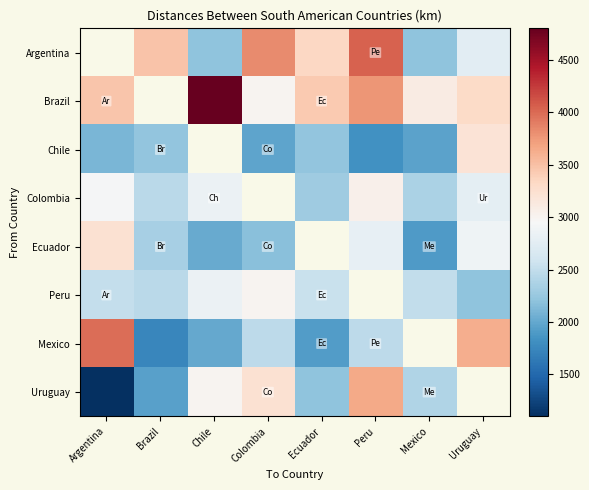

Is the value of Chile at Colombia greater than the value of Colombia at Chile?

No